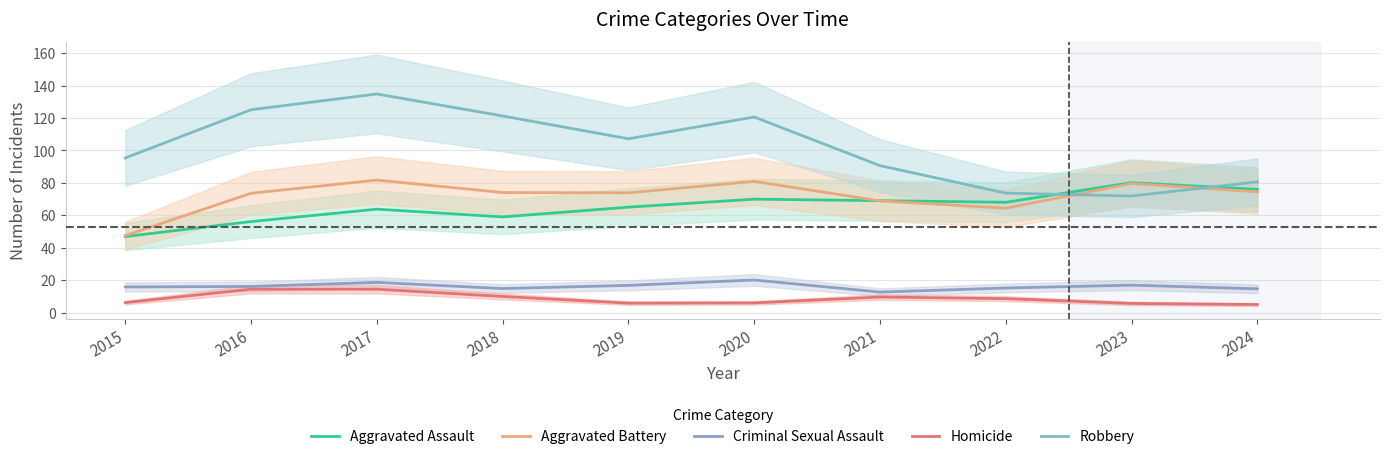

At which category is the sum across all series the highest?

2017